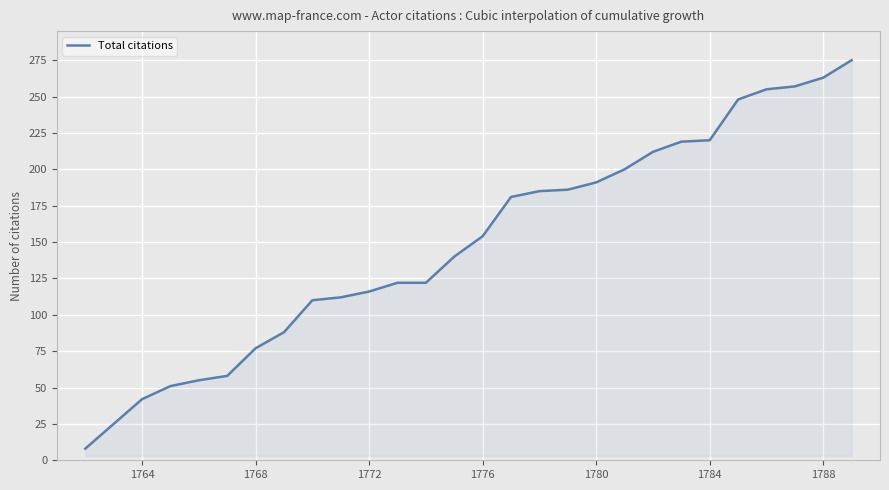

What is the difference between the maximum and minimum values?

267